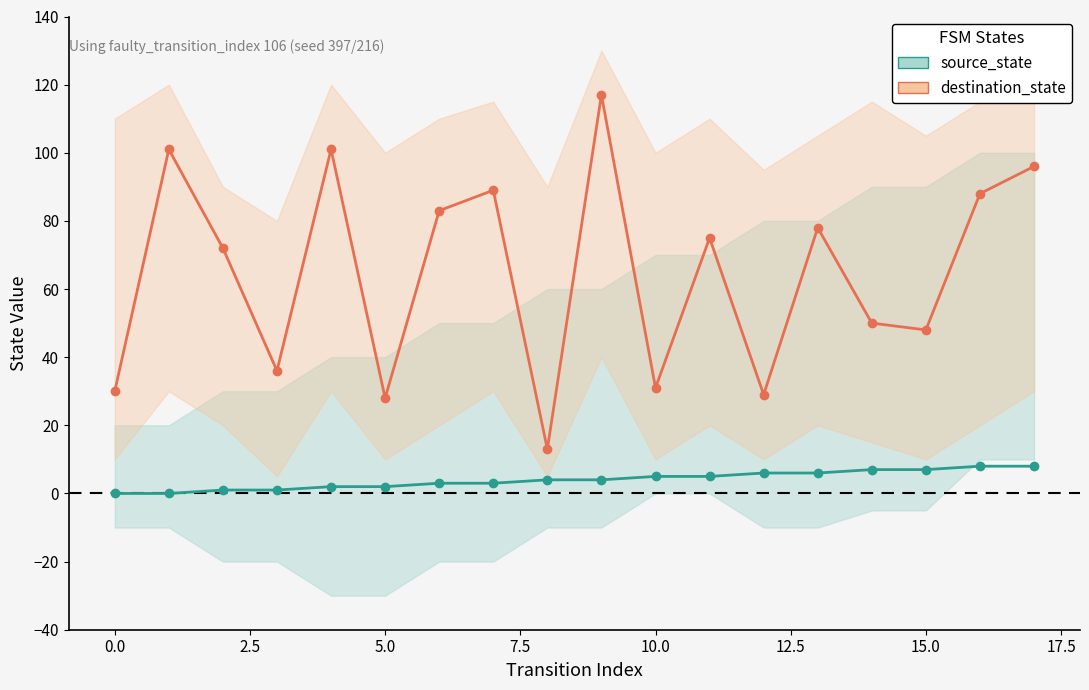

The destination_state_line series shows 34 at 11. True or false?

False